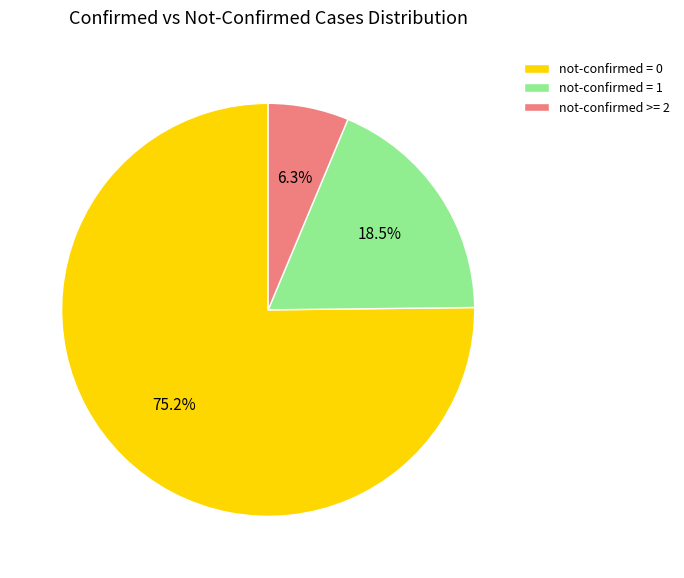

Combined, do not-confirmed = 1 and not-confirmed >= 2 account for over 50%?

No